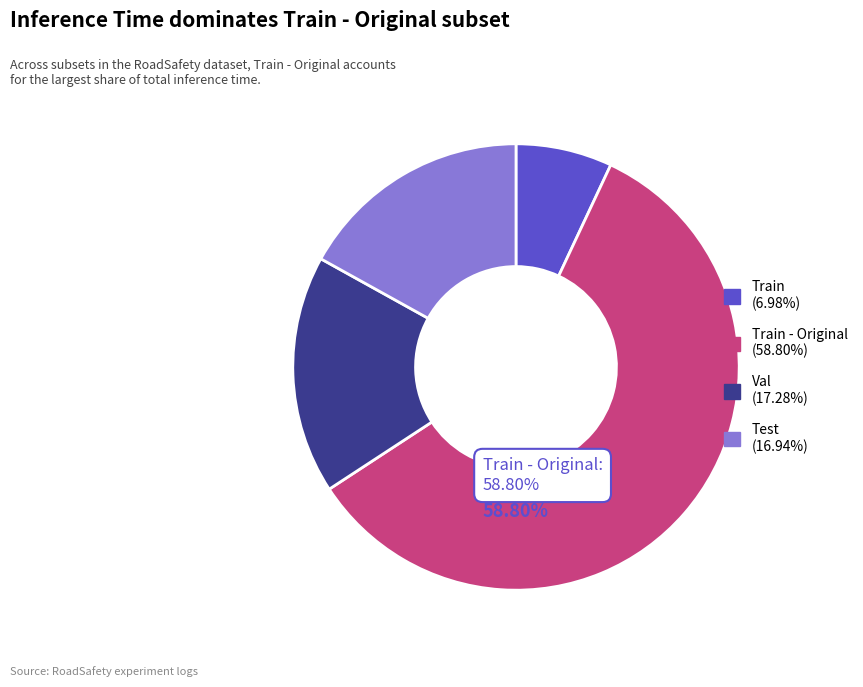

Is Train - Original (58.80%) the majority of the pie?

Yes